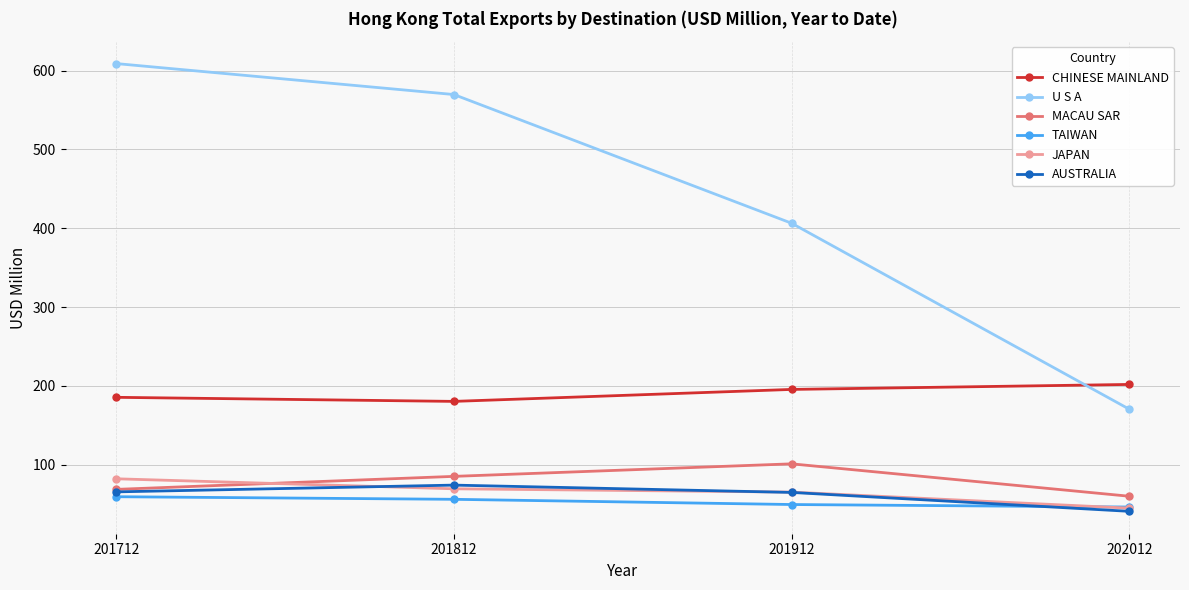

Does the chart display data point markers on the line(s)?

Yes